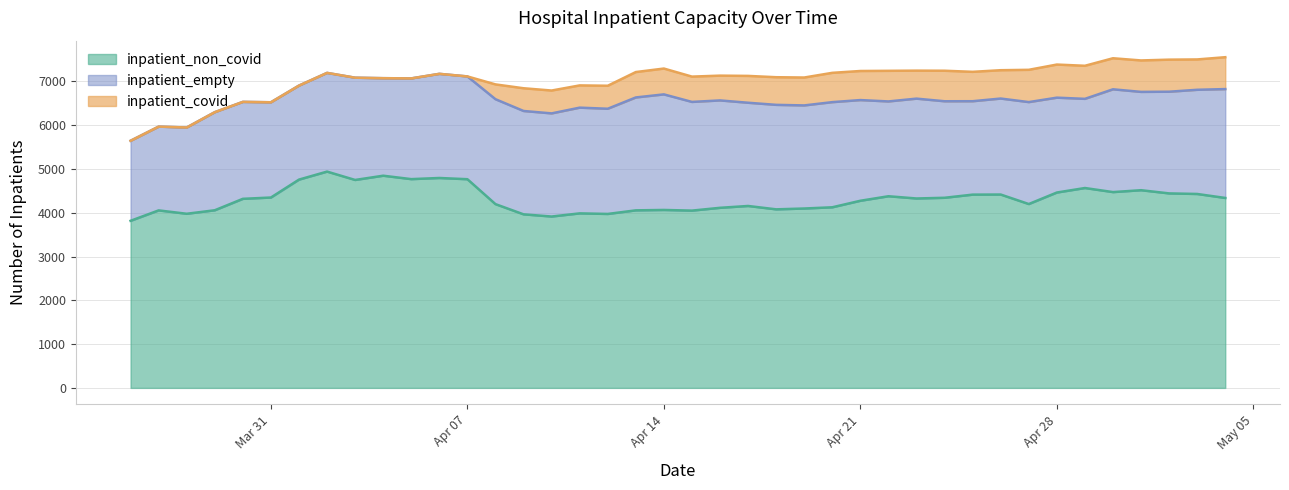

Is the value of inpatient_empty at 2020-04-27 greater than the value of inpatient_covid at 2020-03-26?

Yes